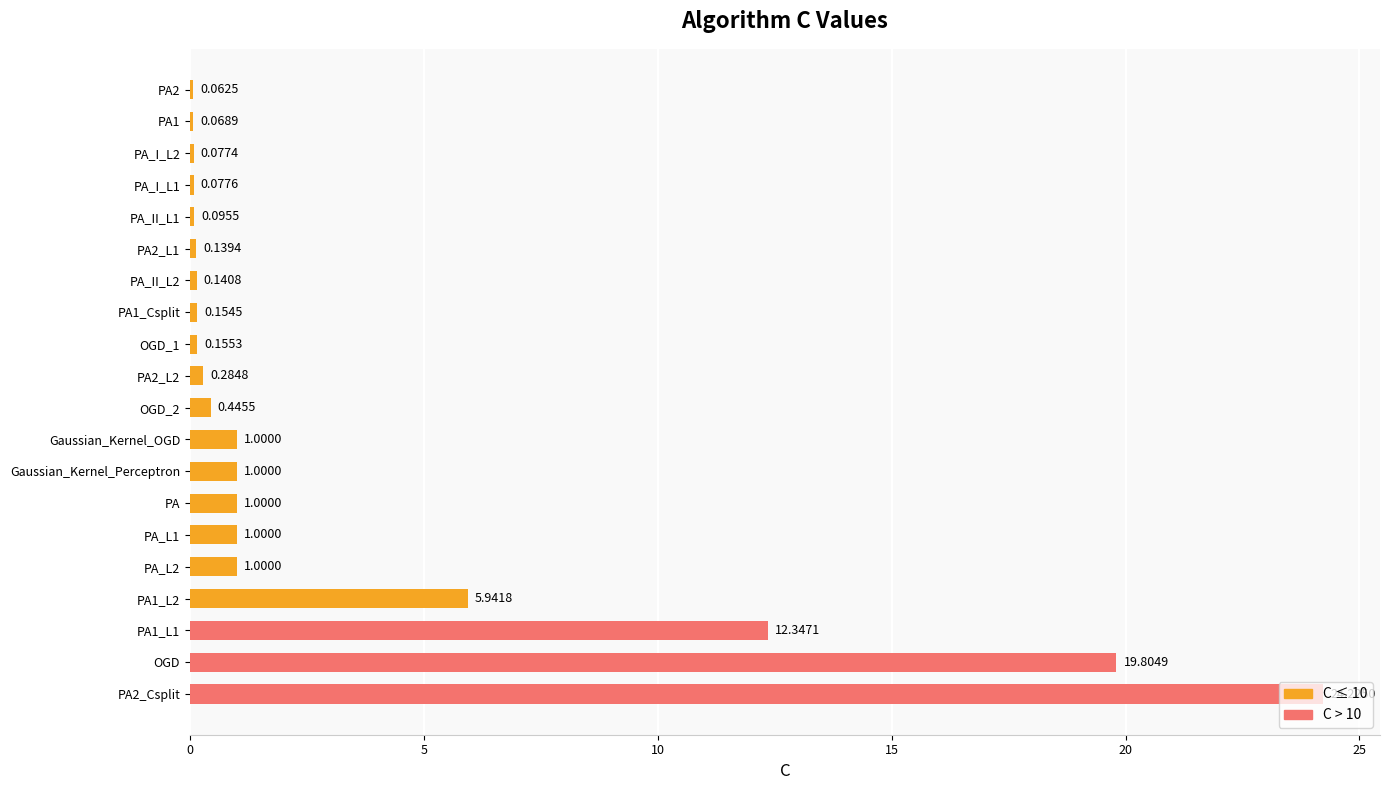

What is the change in value from PA2_Csplit to OGD?

-4.4